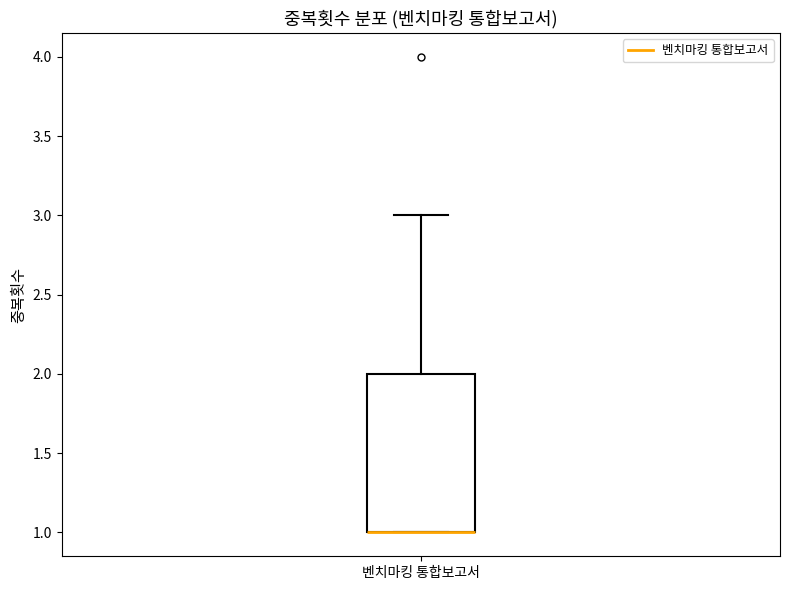

Where does the upper whisker of the box for 벤치마킹 통합보고서 end on the y-axis? The values are not printed on the chart, so give them approximately, as read against the axis.

3